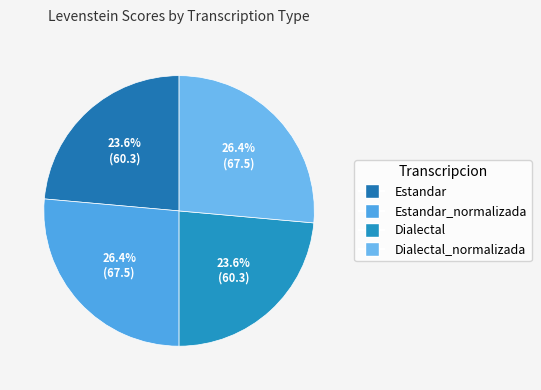

Does any single category account for the majority?

No